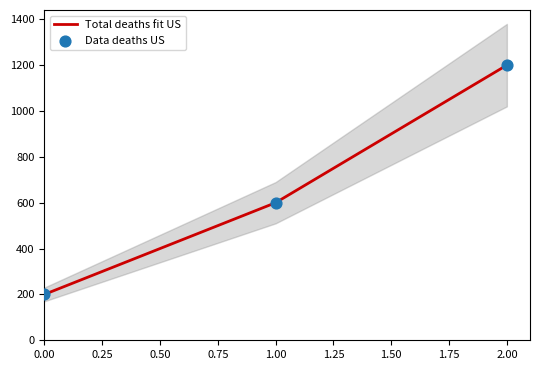

The value of Total deaths fit US at 1.00 is 600. True or false?

True